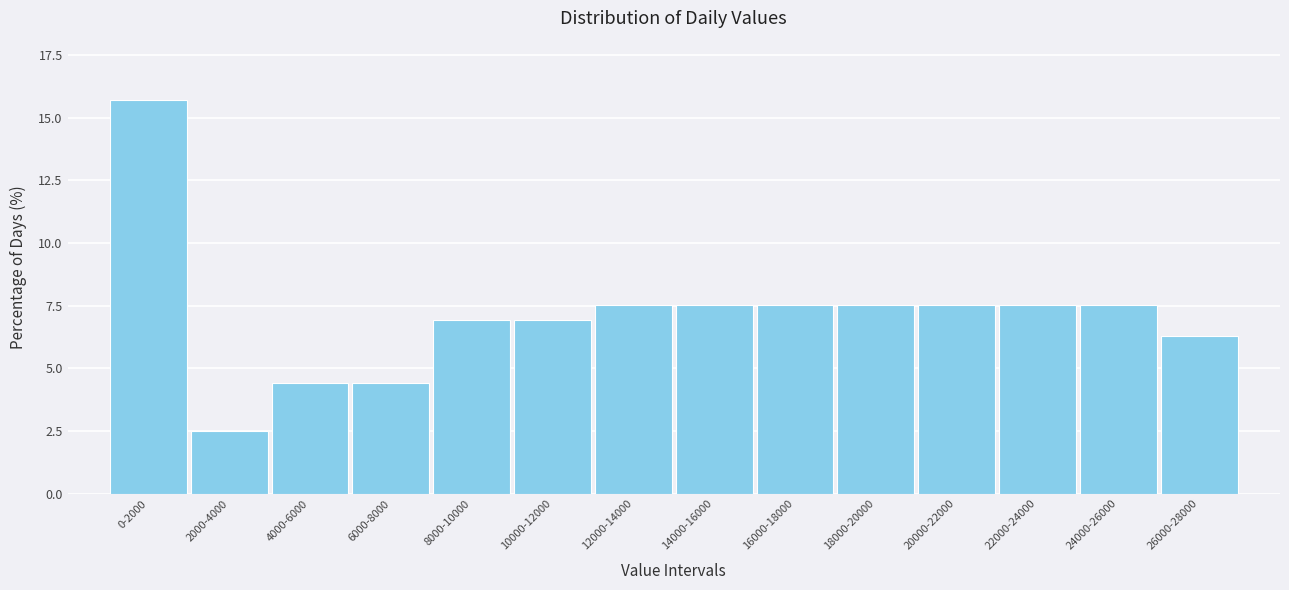

Reading right to left, extract all data points from this chart.

26000-28000=6.3	24000-26000=7.5	22000-24000=7.5	20000-22000=7.5	18000-20000=7.5	16000-18000=7.5	14000-16000=7.5	12000-14000=7.5	10000-12000=6.9	8000-10000=6.9	6000-8000=4.4	4000-6000=4.4	2000-4000=2.5	0-2000=15.7